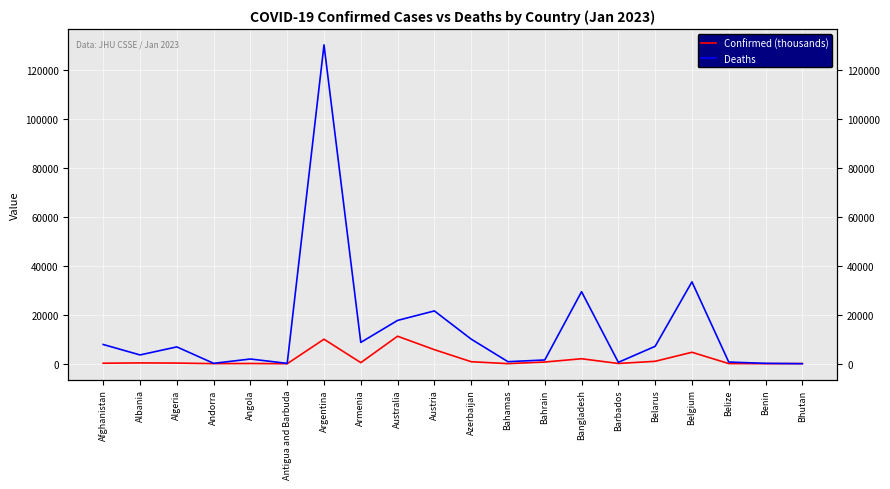

Which series has the largest total across all categories?

Deaths